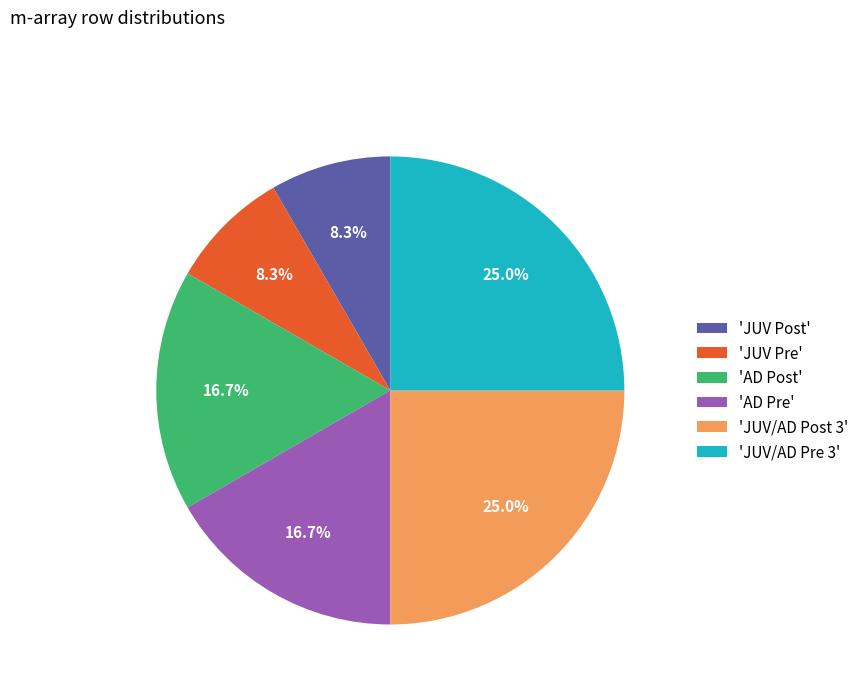

Which has a higher value, 'JUV Pre' or 'JUV/AD Pre 3'?

'JUV/AD Pre 3'